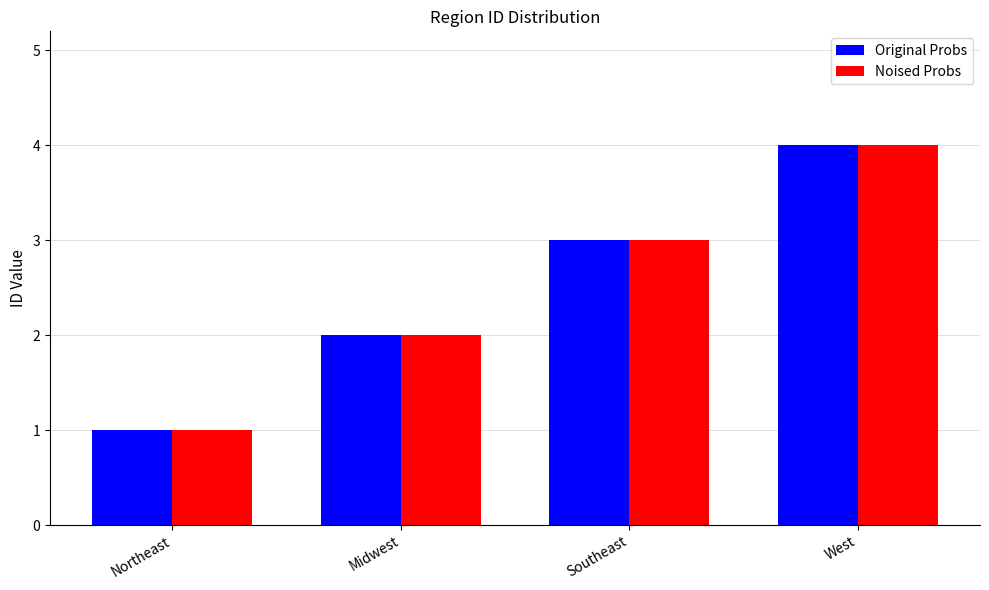

What is the approximate value of Original Probs at Southeast?

3